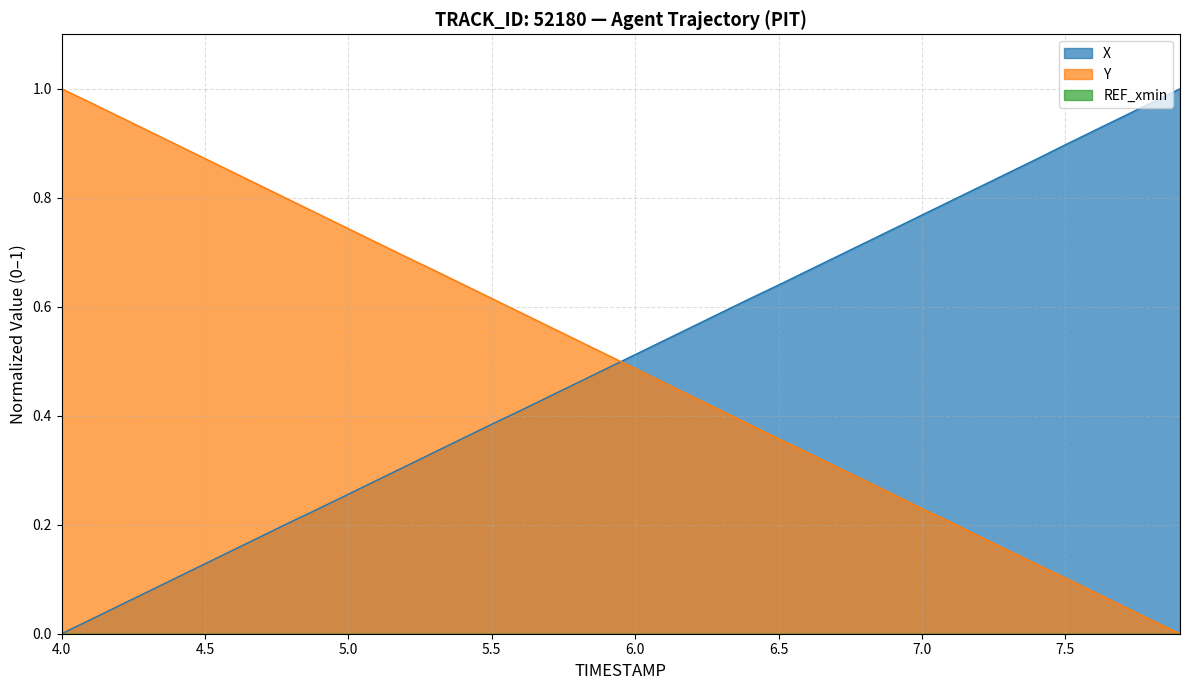

True or false: X has a value of 0.5 at 7.0.

False